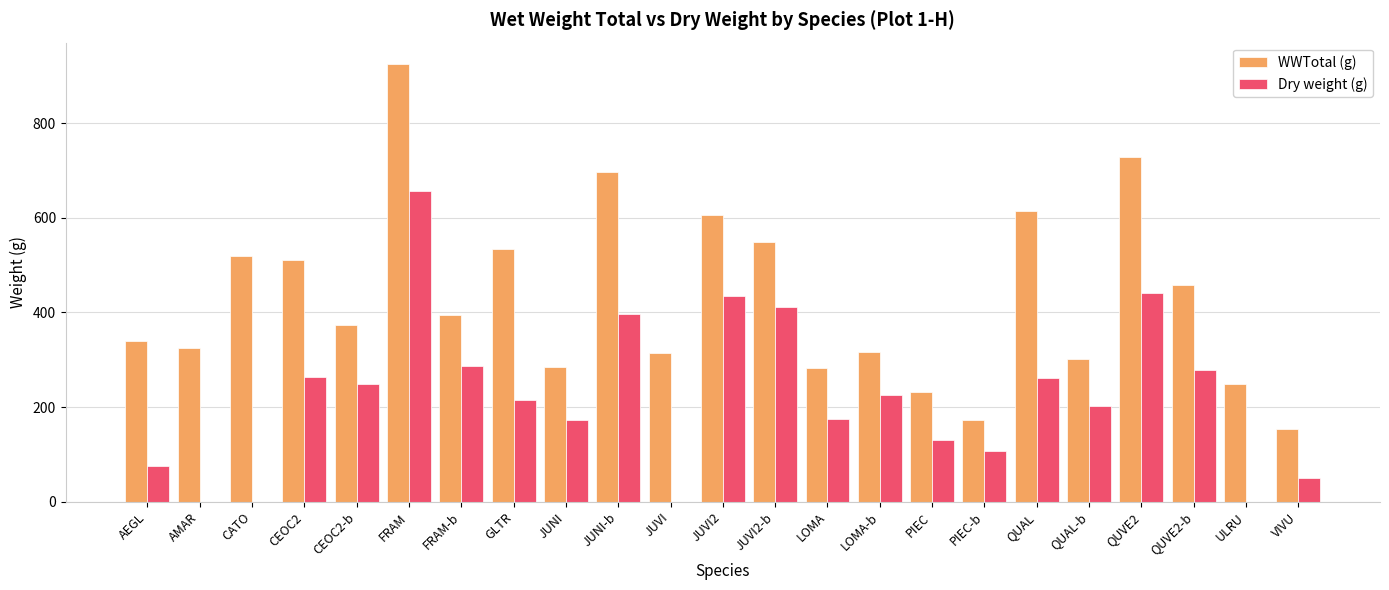

Which series has the largest total across all categories?

WWTotal (g)